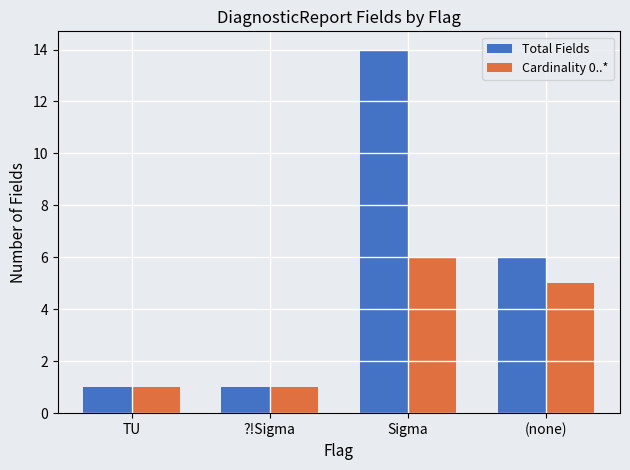

The Cardinality 0..* series shows 1 at ?!Sigma. True or false?

True